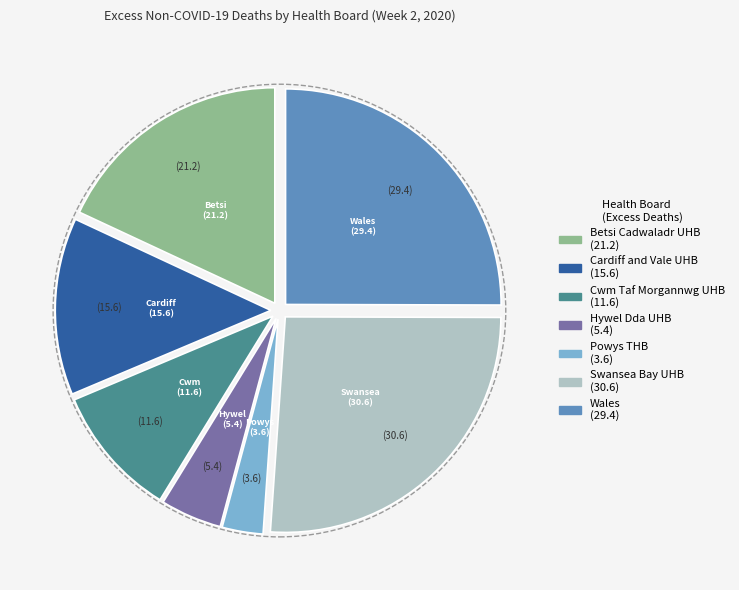

Is there any slice that represents more than half of the pie?

No